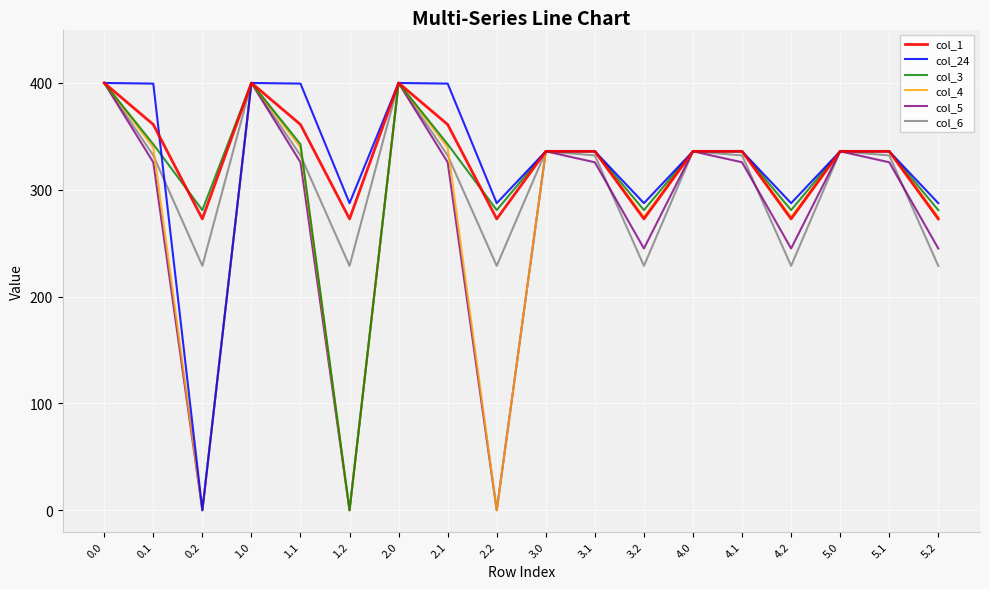

The value of col_24 at 3.0 is 462.2. True or false?

False